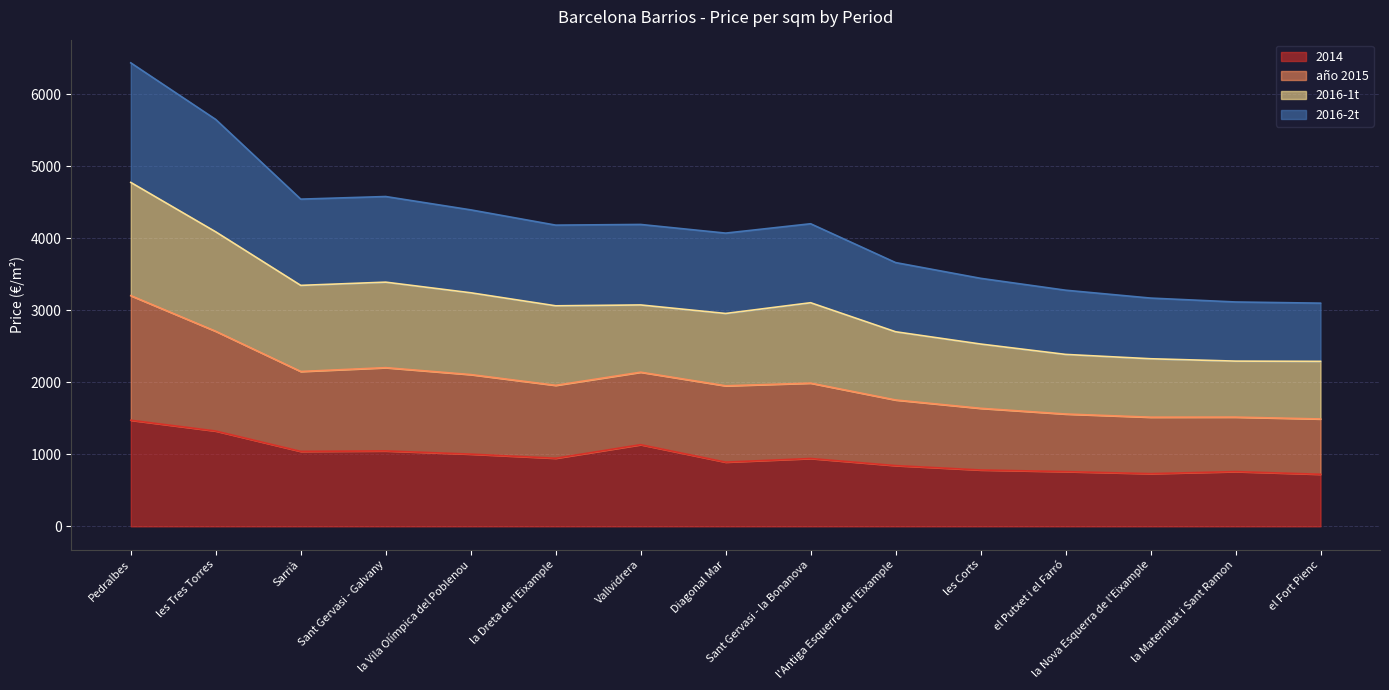

In 2014, how many points are higher than both neighbors (excluding endpoints)?

4